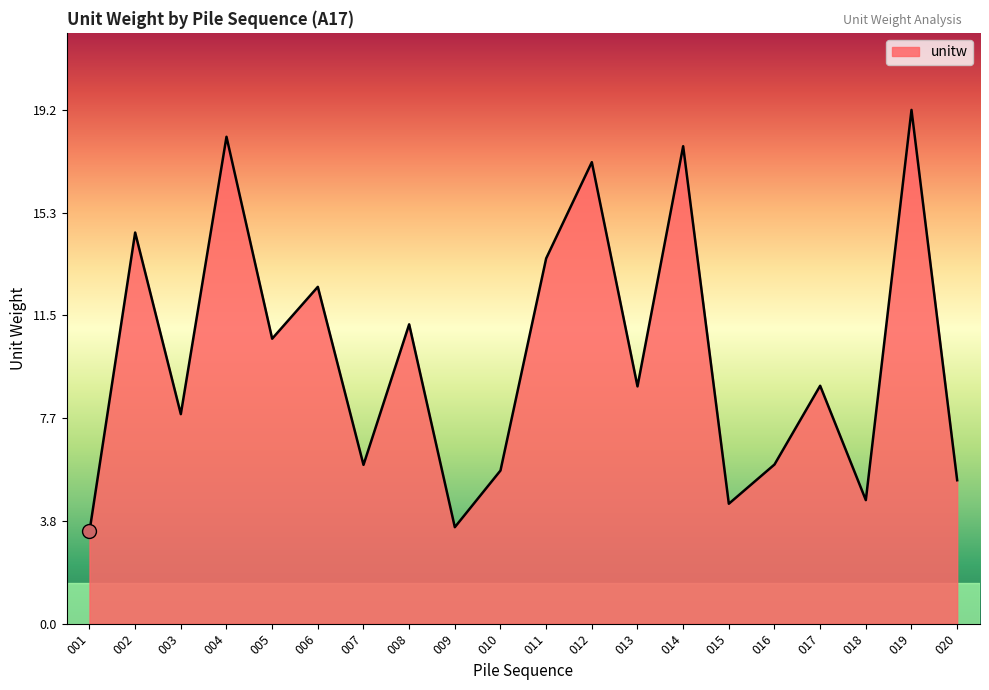

How many lines are shown in the chart?

1